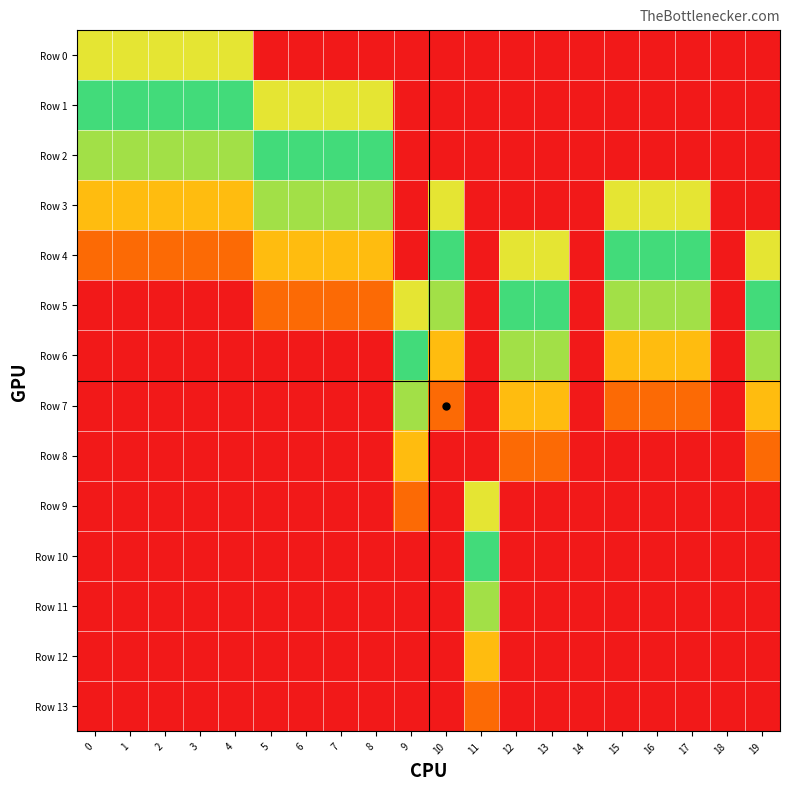

Which series has the largest range (max minus min)?

Row 0